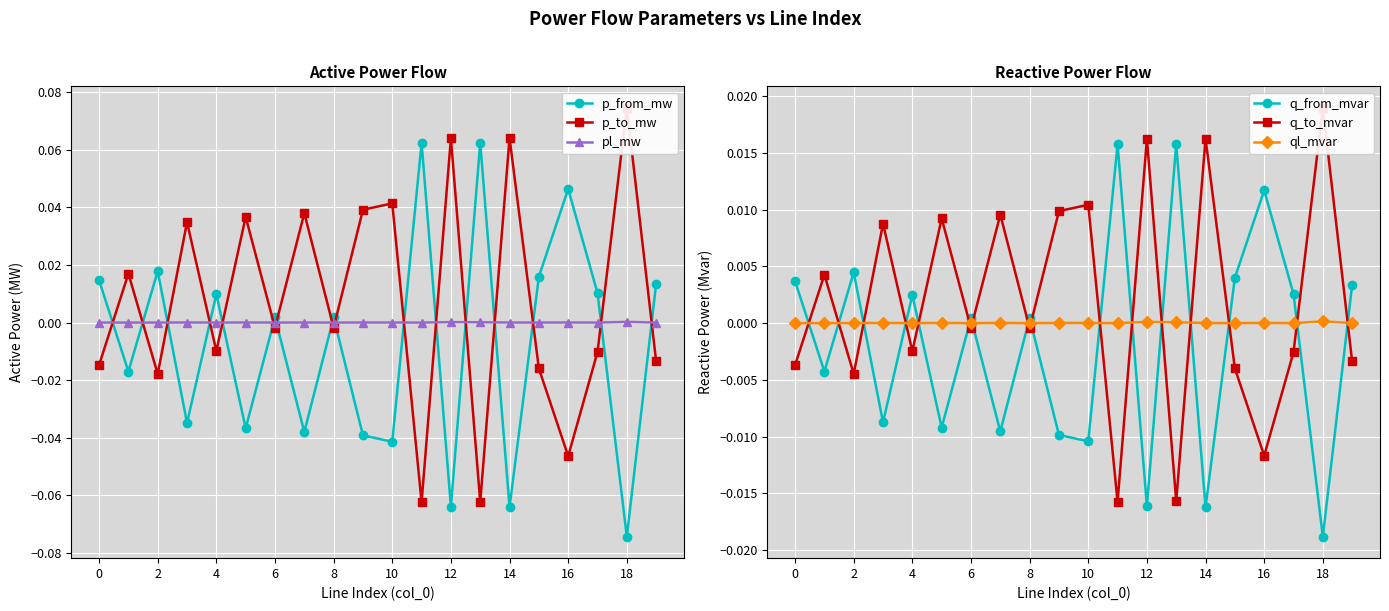

At how many categories does at least one series exceed 0?

20